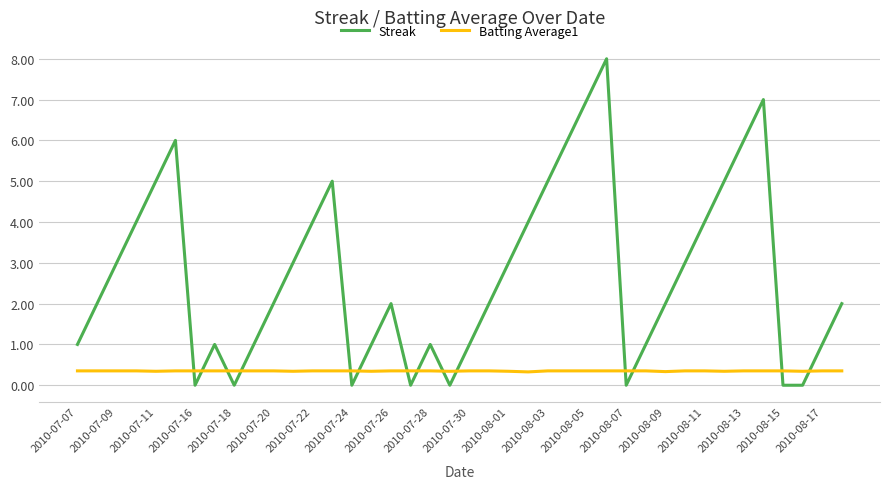

Which series has the largest total across all categories?

Streak